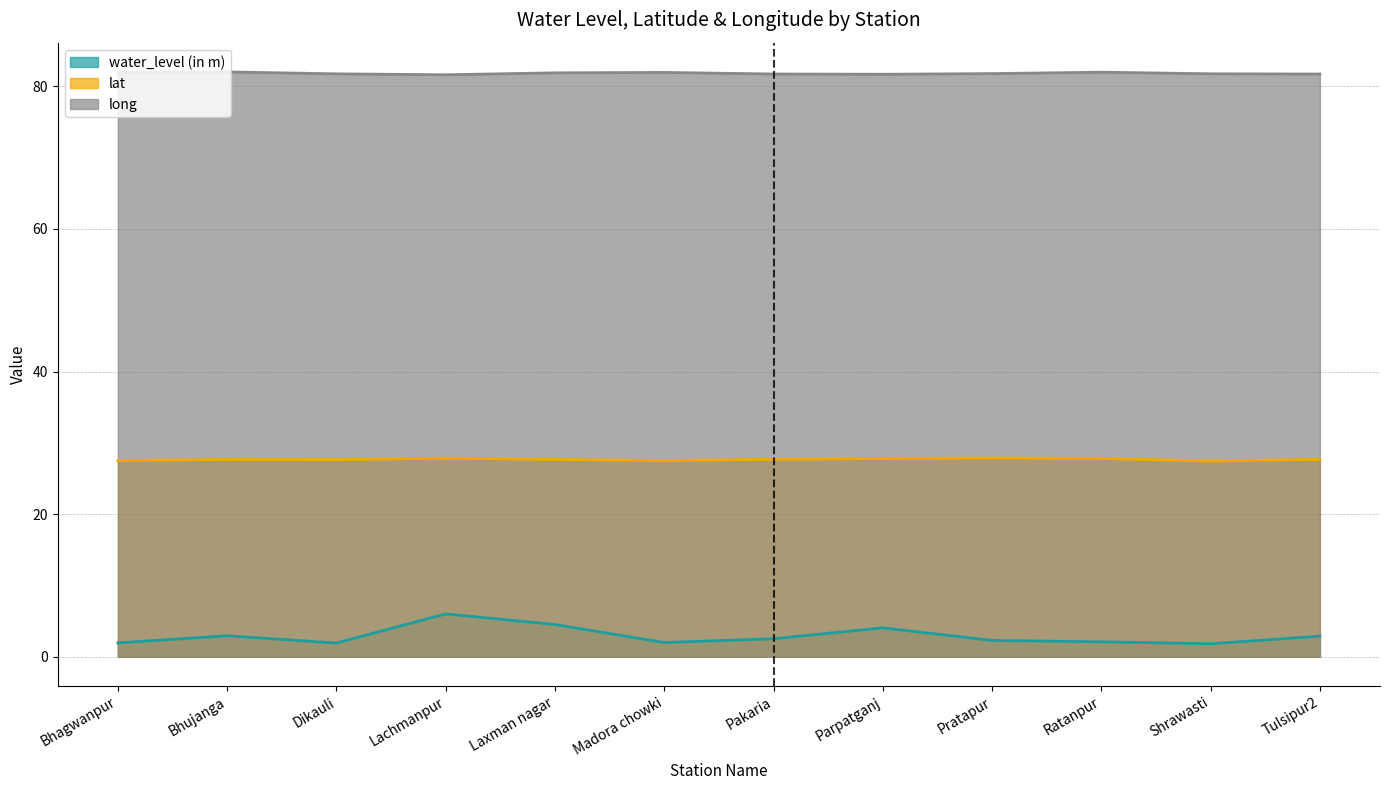

What are all the series names shown in the legend?

water_level (in m), lat, long